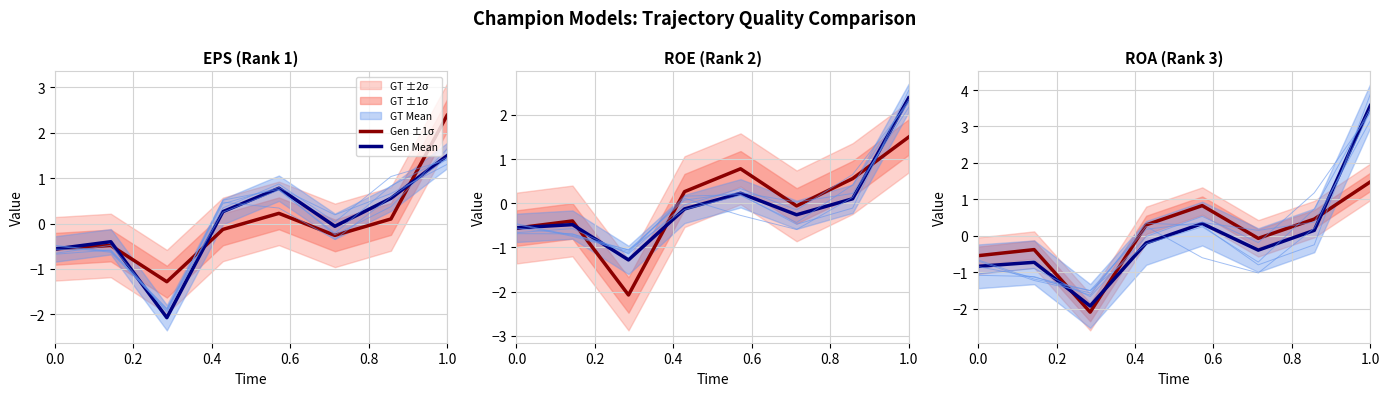

What is the difference between the maximum and minimum values in the Gen Mean series?

5.5